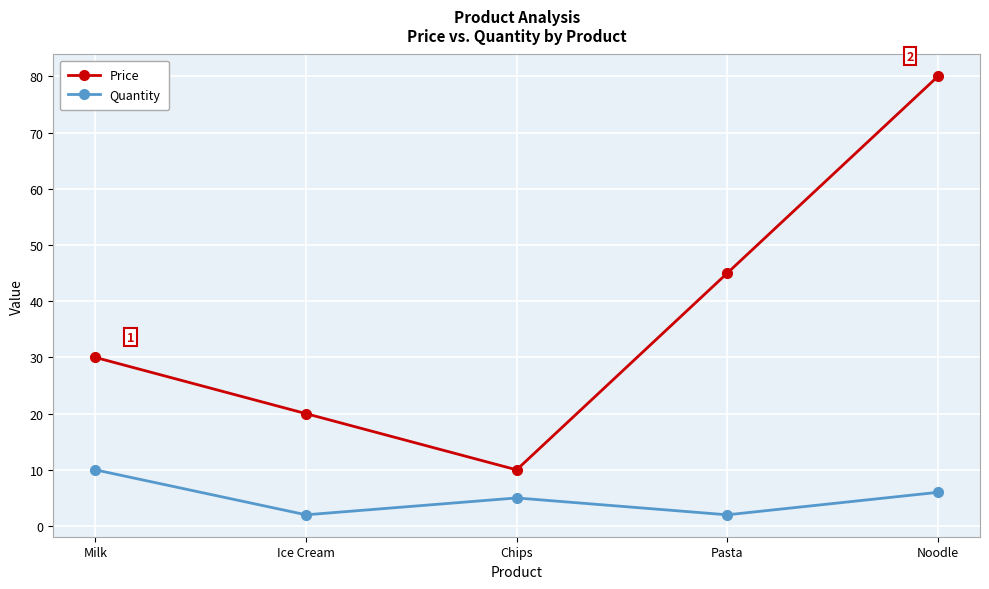

Reading left to right, extract all data points from this chart.

Price: 30	20	10	45	80
Quantity: 10	2	5	2	6